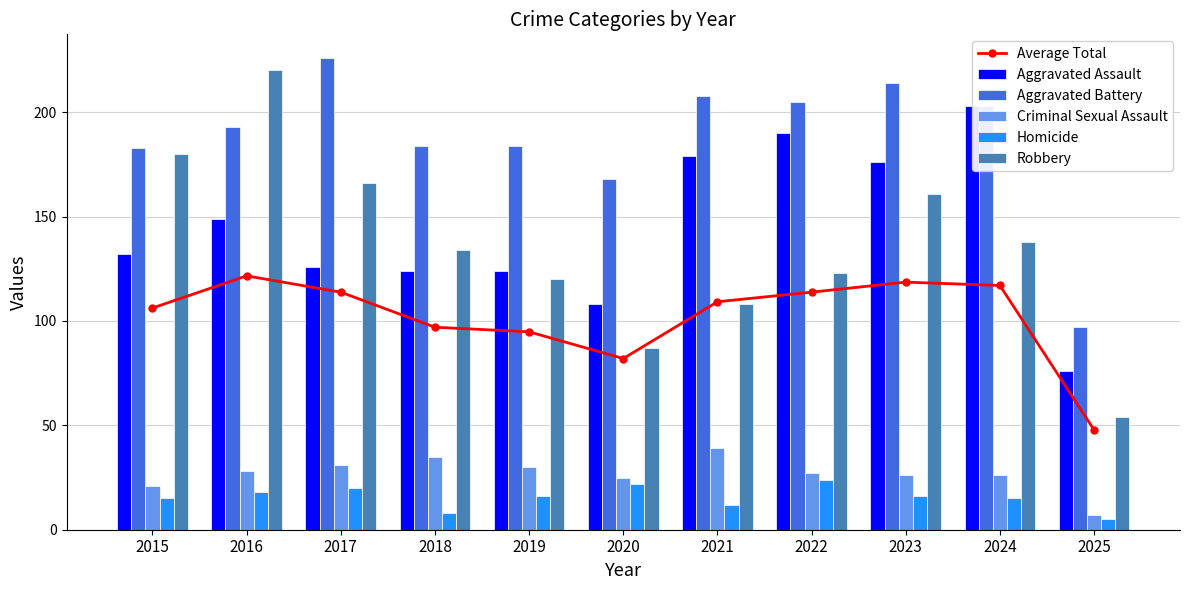

True or false: Aggravated Battery has a value of 183.0 at 2015.

True